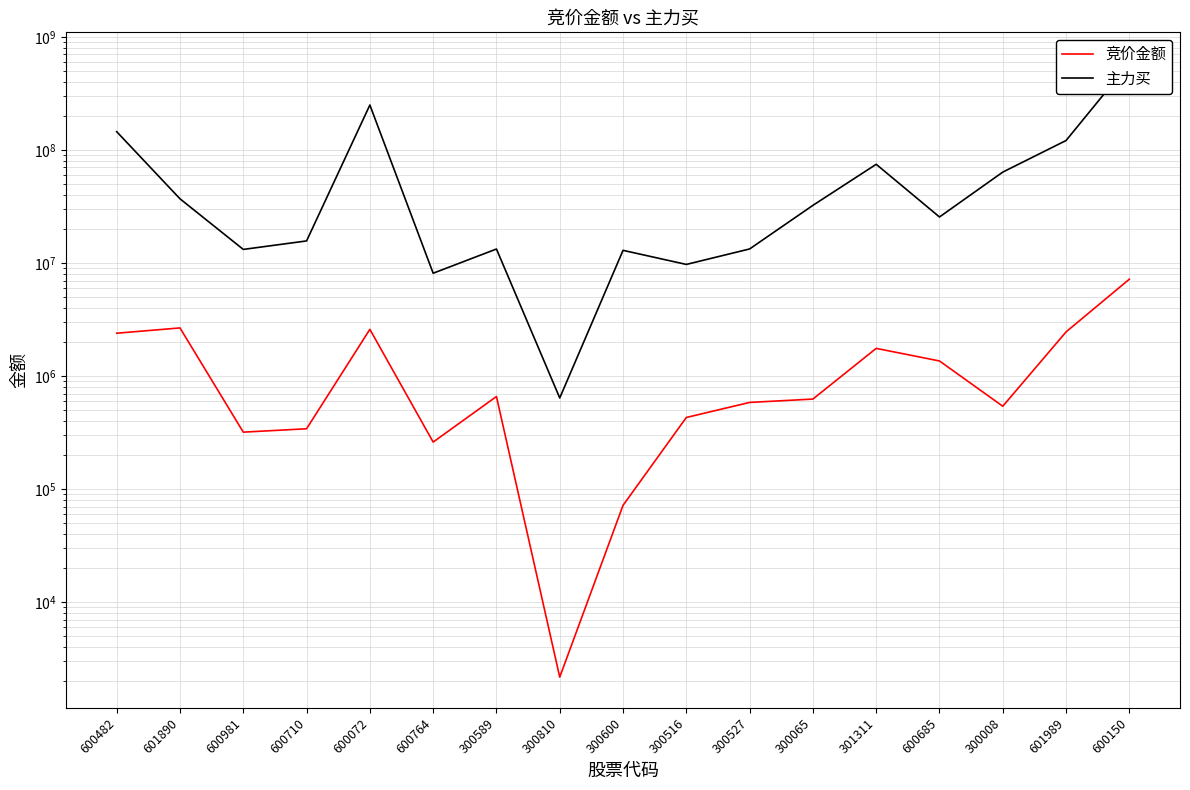

Reading left to right, what are all the values shown in this chart?

竞价金额: 600482=2394080	601890=2666160	600981=319485	600710=342287	600072=2590280	600764=261024	300589=659935	300810=2180	300600=71980	300516=430676	300527=584924	300065=626433	301311=1758394	600685=1360800	300008=541323	601989=2459574	600150=7193907
主力买: 600482=144853862	601890=36942140	600981=13182849	600710=15671423	600072=249284618	600764=8119949	300589=13292701	300810=640764	300600=12937700	300516=9711048	300527=13307165	300065=32331433	301311=74596303	600685=25518789	300008=63633614	601989=121050398	600150=586018031